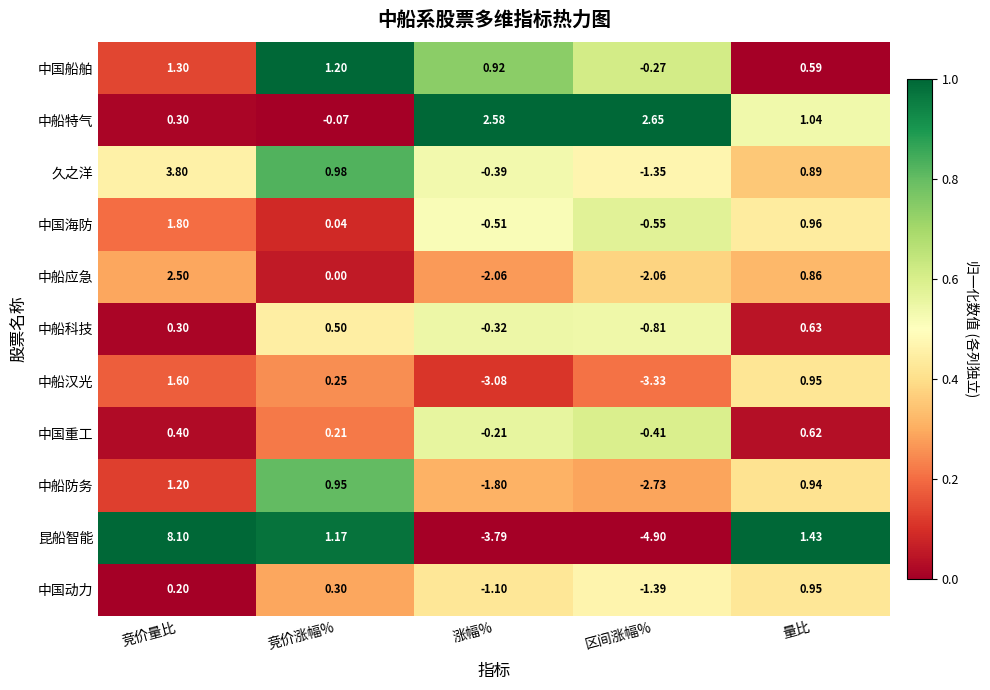

Between 涨幅% and 量比, which series saw the biggest shift?

昆船智能